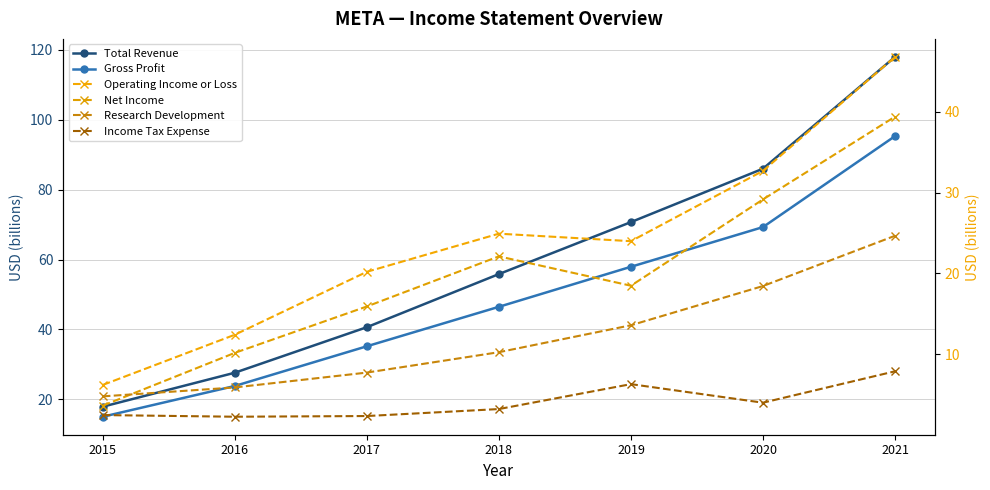

Reading left to right, list all the values displayed in this chart.

Total Revenue: 17.9	27.6	40.7	55.8	70.7	86.0	117.9
Gross Profit: 15.1	23.8	35.2	46.5	57.9	69.3	95.3
Operating Income or Loss: 6.2	12.4	20.2	24.9	24.0	32.7	46.8
Net Income: 3.7	10.2	15.9	22.1	18.5	29.1	39.4
Research Development: 4.8	5.9	7.8	10.3	13.6	18.4	24.7
Income Tax Expense: 2.5	2.3	2.4	3.2	6.3	4.0	7.9